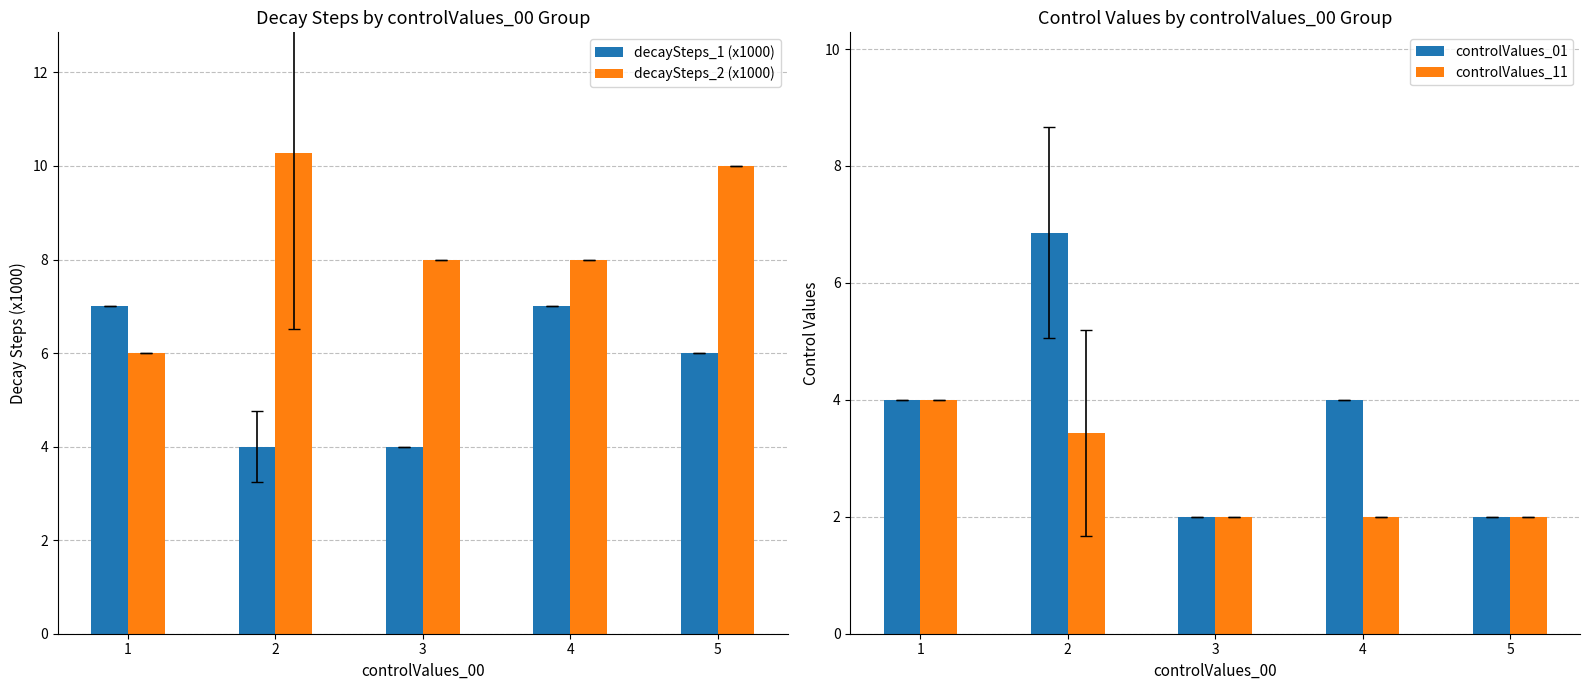

Rank the categories by controlValues_01 value from lowest to highest.

3, 5, 1, 4, 2